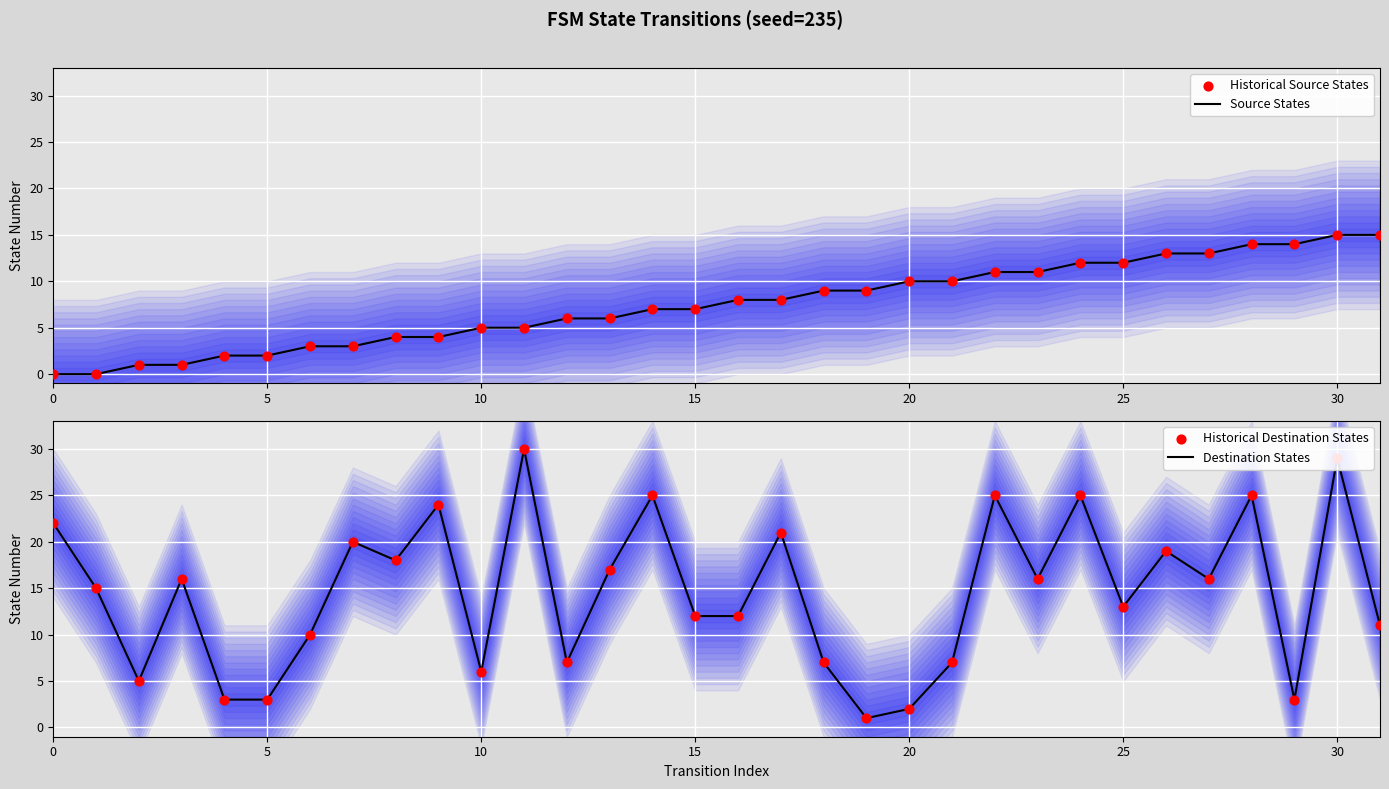

Which series contains the highest Y value?

Destination States